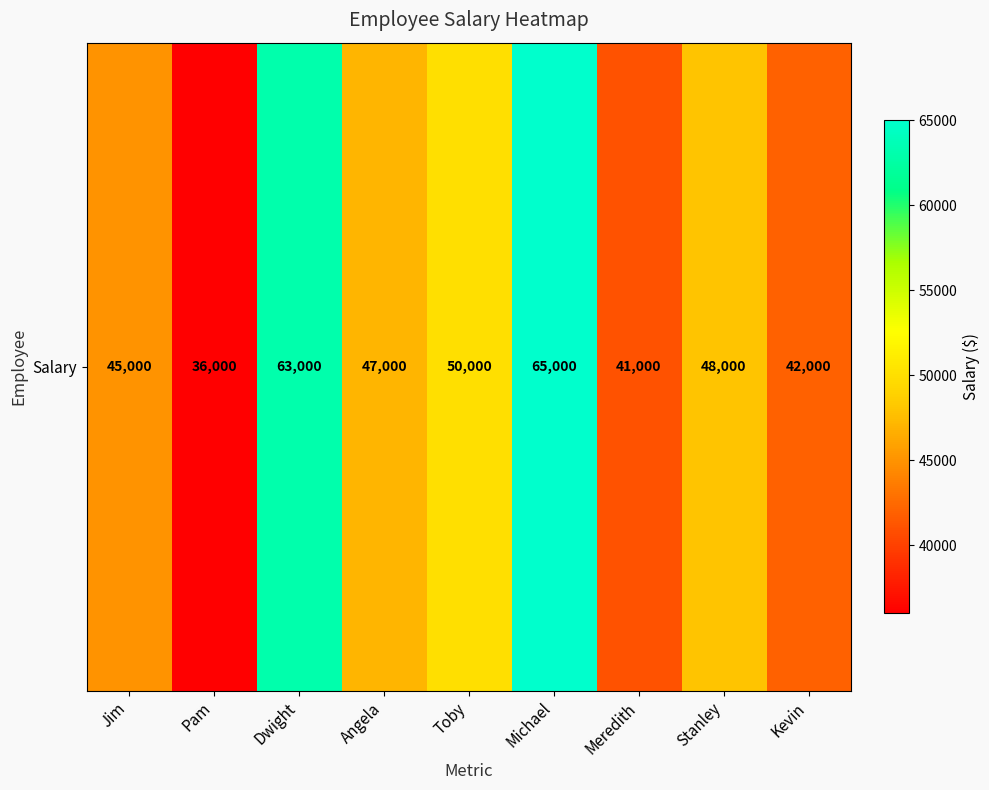

List the labels in order of value, largest first.

Michael, Dwight, Toby, Stanley, Angela, Jim, Kevin, Meredith, Pam